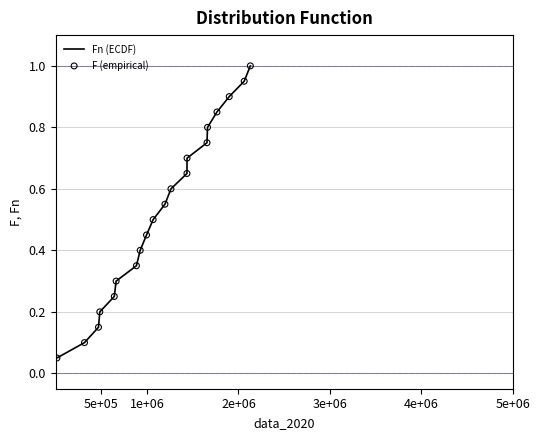

What is the greatest value displayed?

1.0